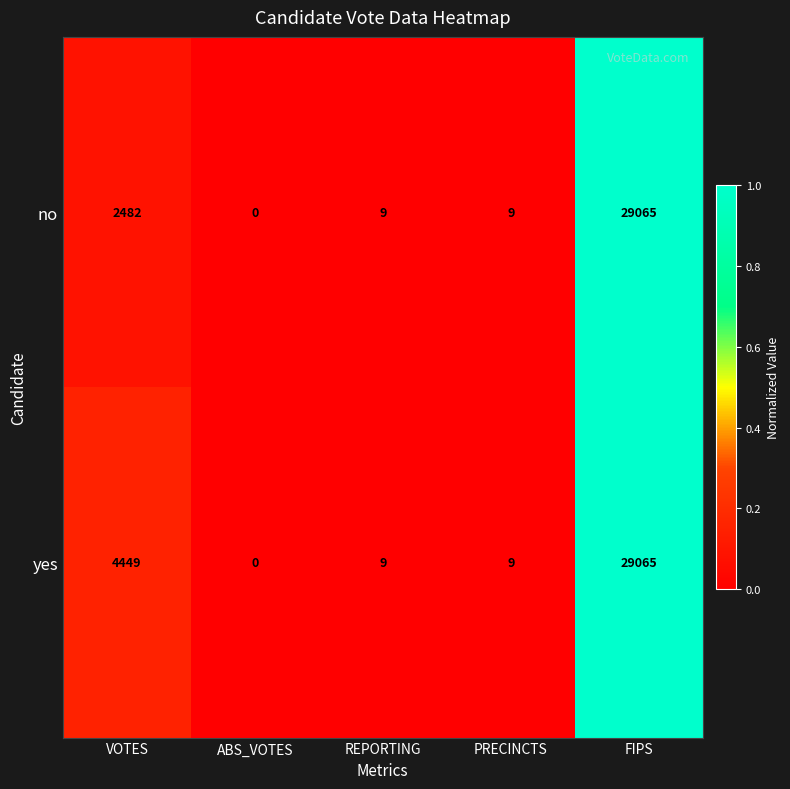

The yes series shows 4449 at VOTES. True or false?

True